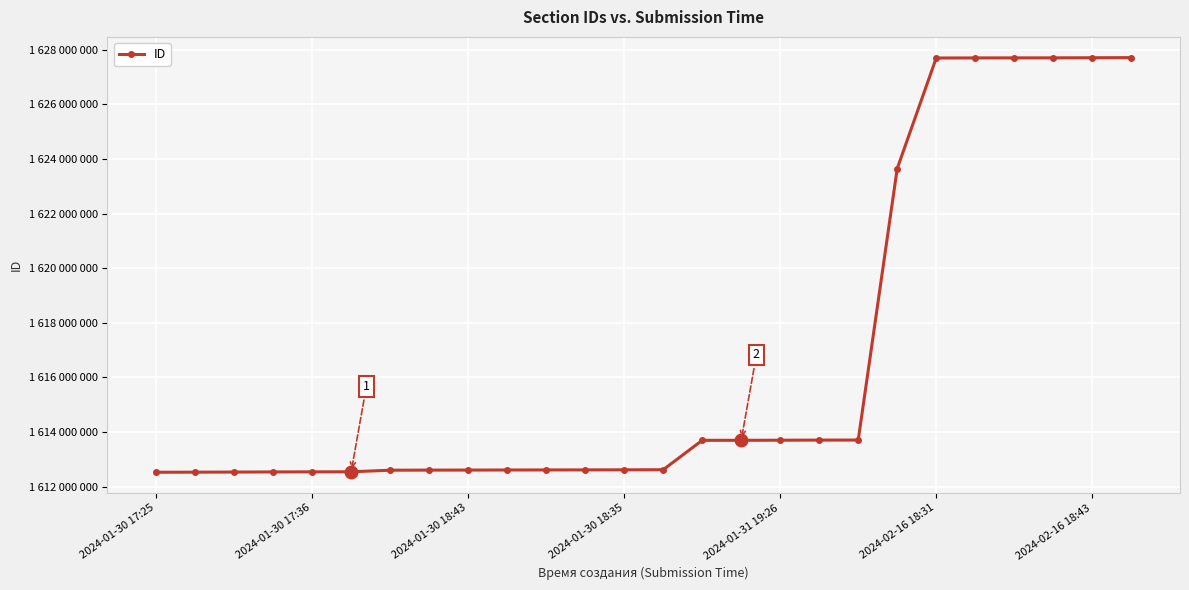

Does the chart have visible grid lines?

Yes